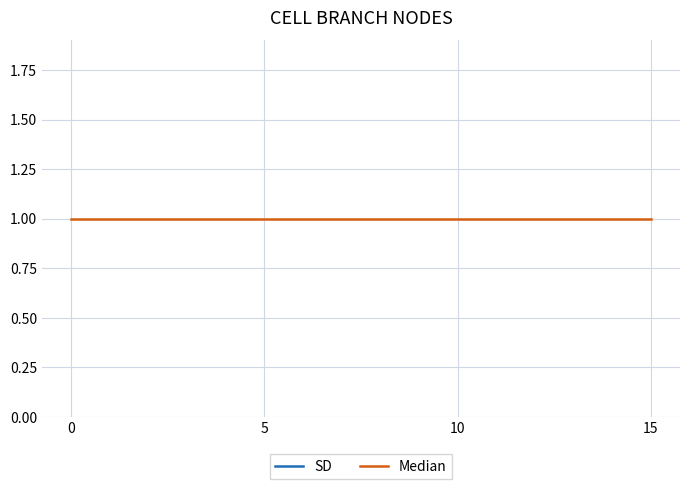

Between 10 and 10, which series saw the biggest shift?

SD